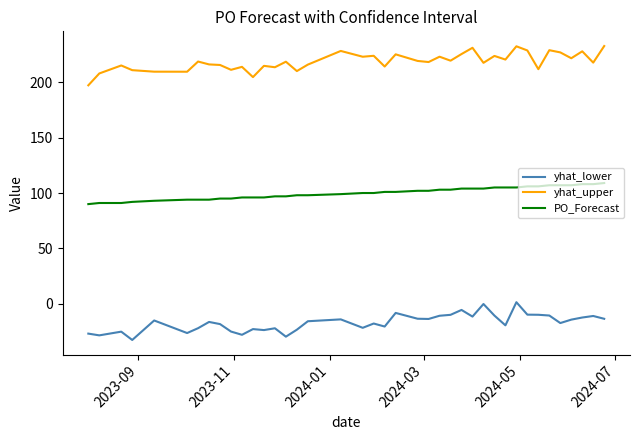

What is the difference between the maximum and minimum values in the PO_Forecast series?

19.0